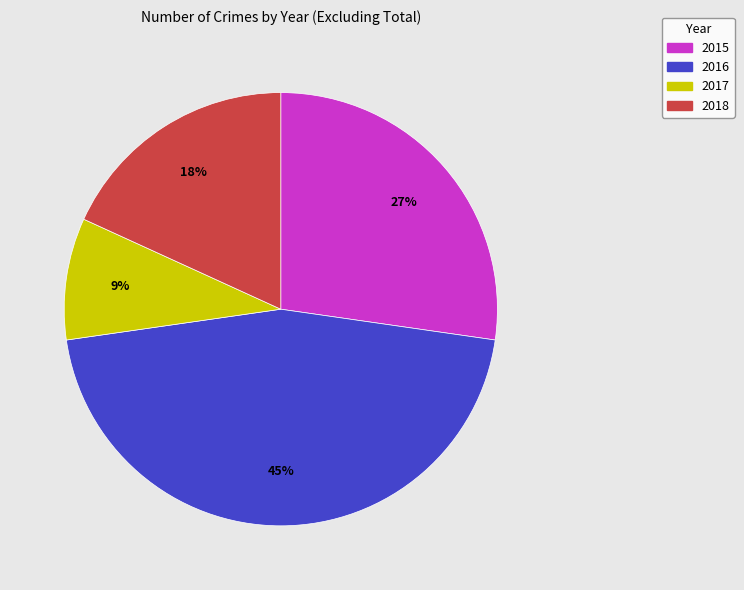

Is it true that 2018 is 3% of the pie?

False